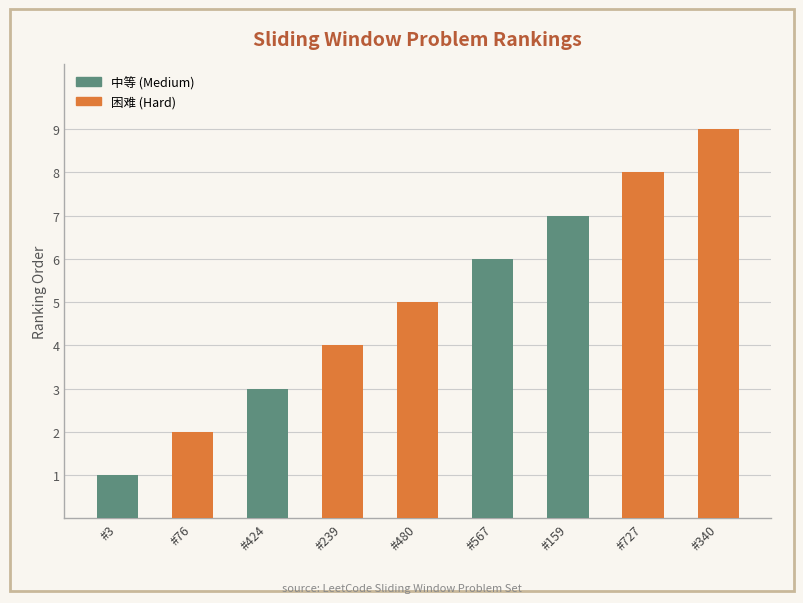

True or false: the data shows 9 at #340.

True